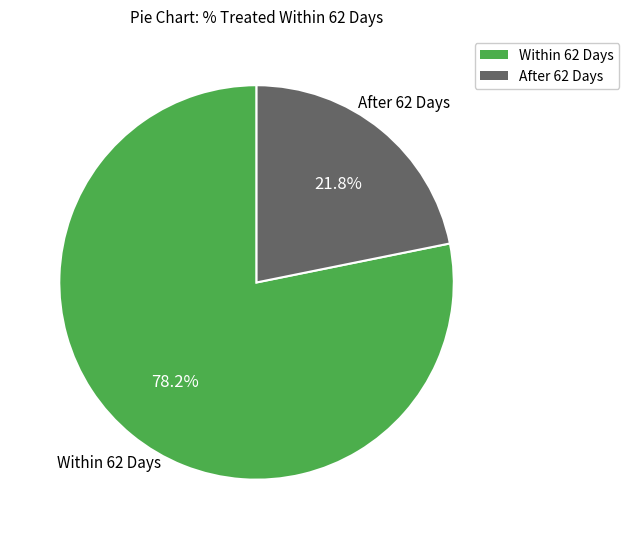

What portion of the pie excludes Within 62 Days?

21.6%